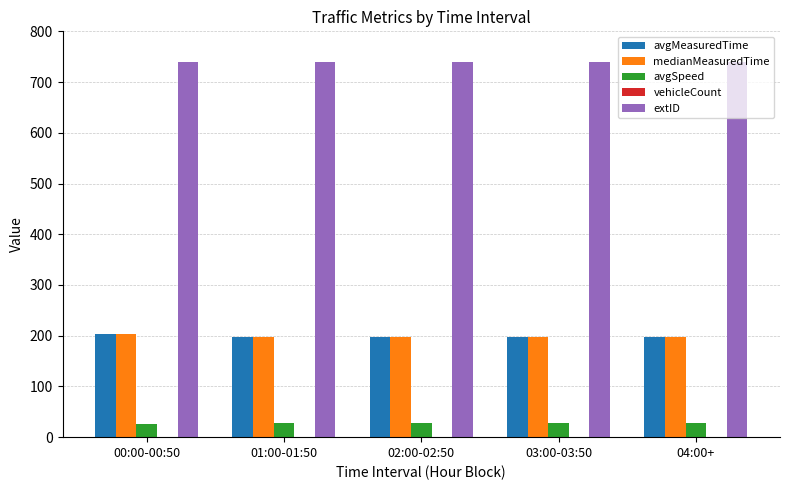

Which series has the largest total across all categories?

extID